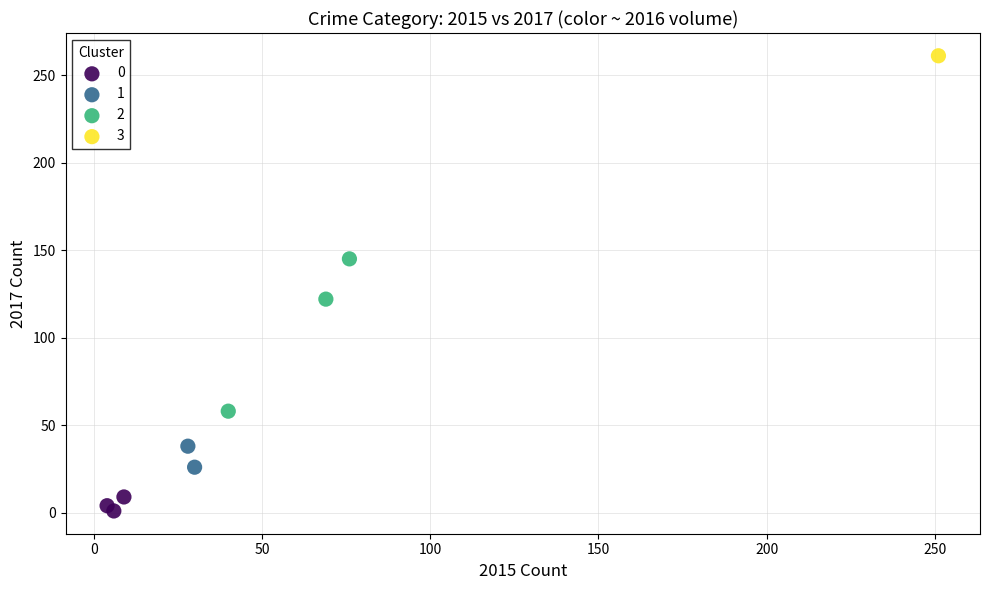

What are all the series names shown in the legend?

0, 1, 2, 3